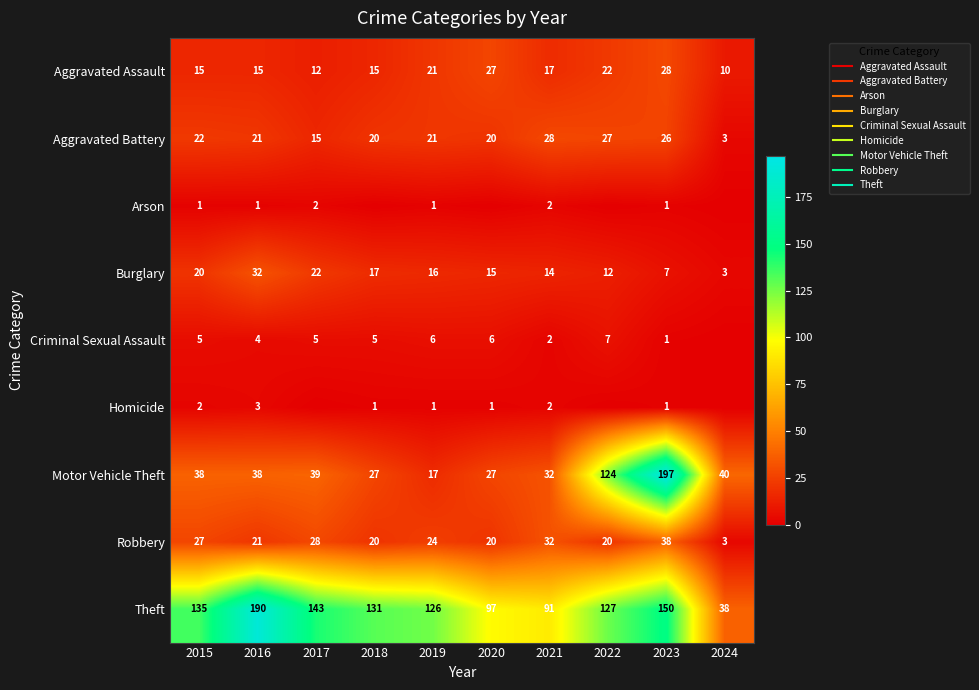

How many data points does each series have?

10